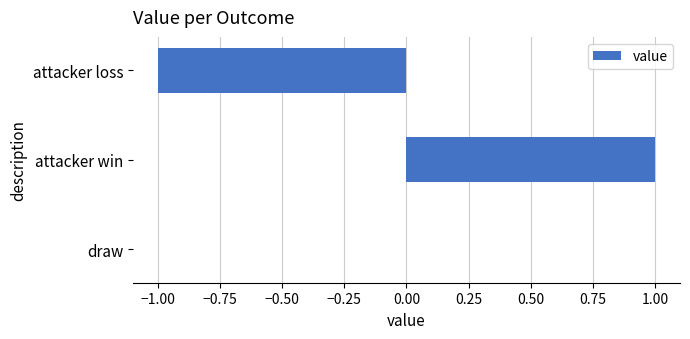

At which category does the chart reach its peak across all series?

attacker win